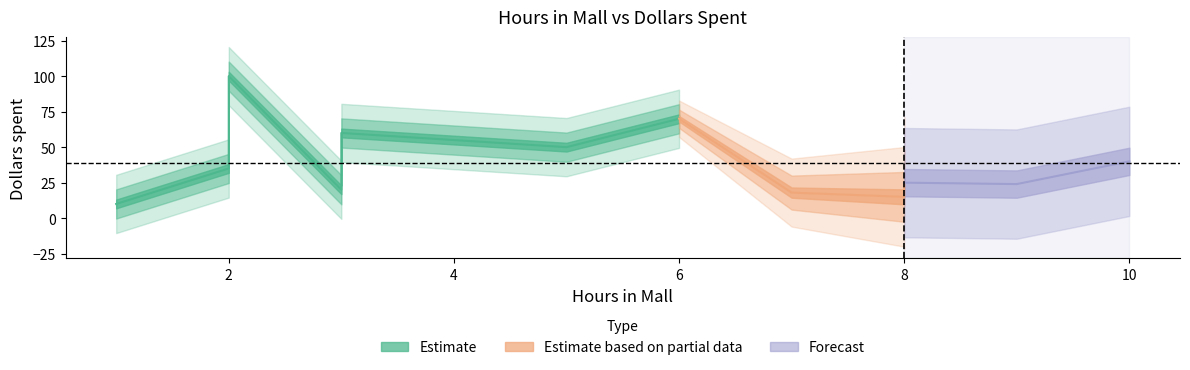

What is the maximum value shown in the chart?

100